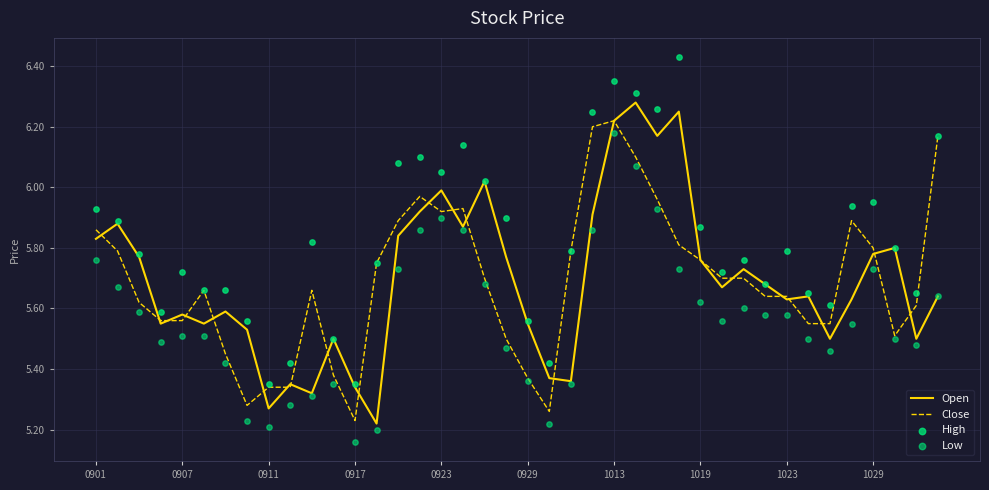

Which series has the largest total across all categories?

High